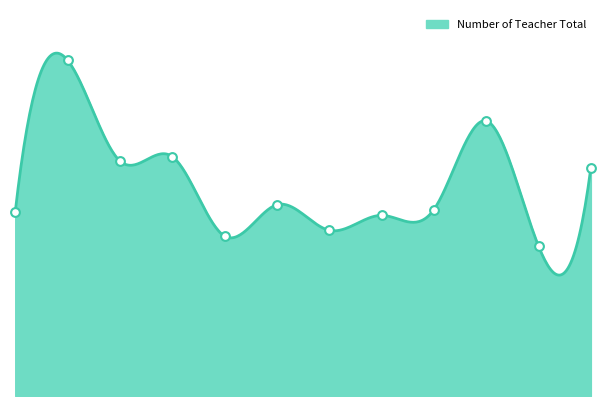

What is the ratio of the value at Kahaloo to the value at Sherpur?

1.0